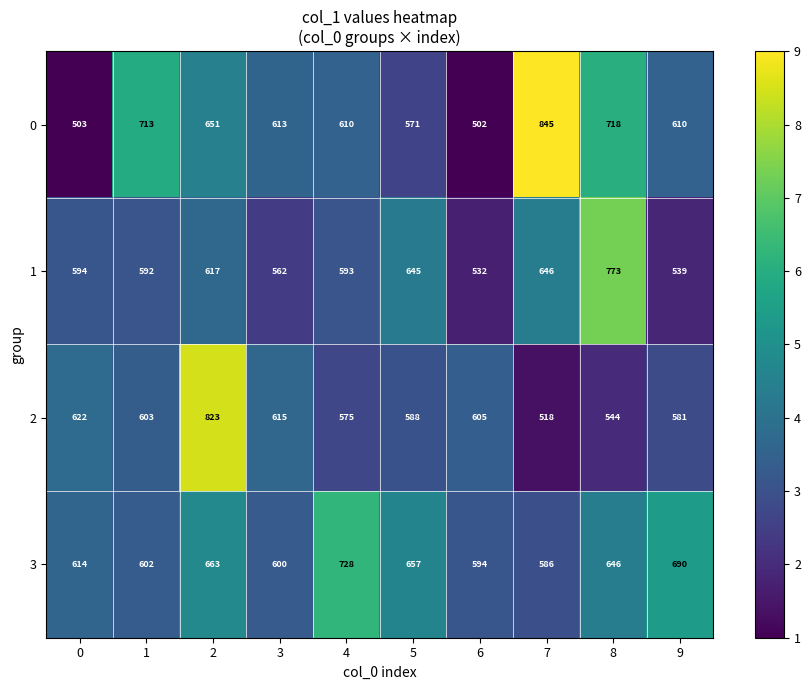

True or false: 3 has a value of 152 at 3.

False